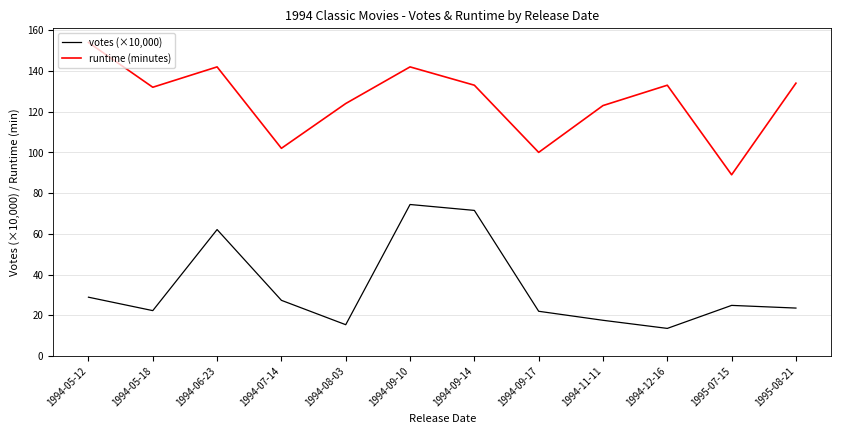

True or false: runtime (minutes) and votes (×10,000) intersect in this chart.

False